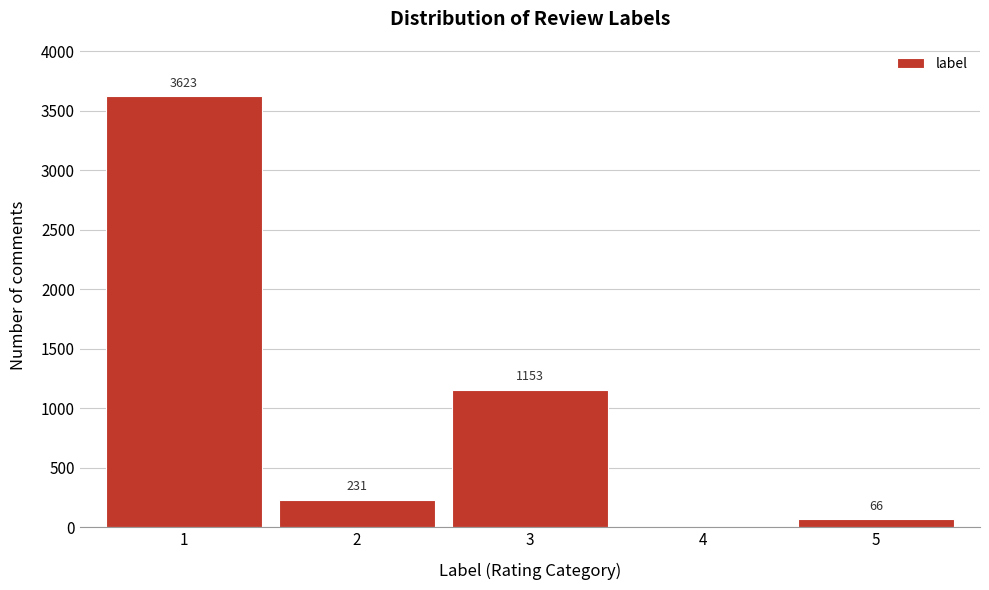

Reading left to right, list all the values displayed in this chart.

1=3623	2=231	3=1153	4=0	5=66